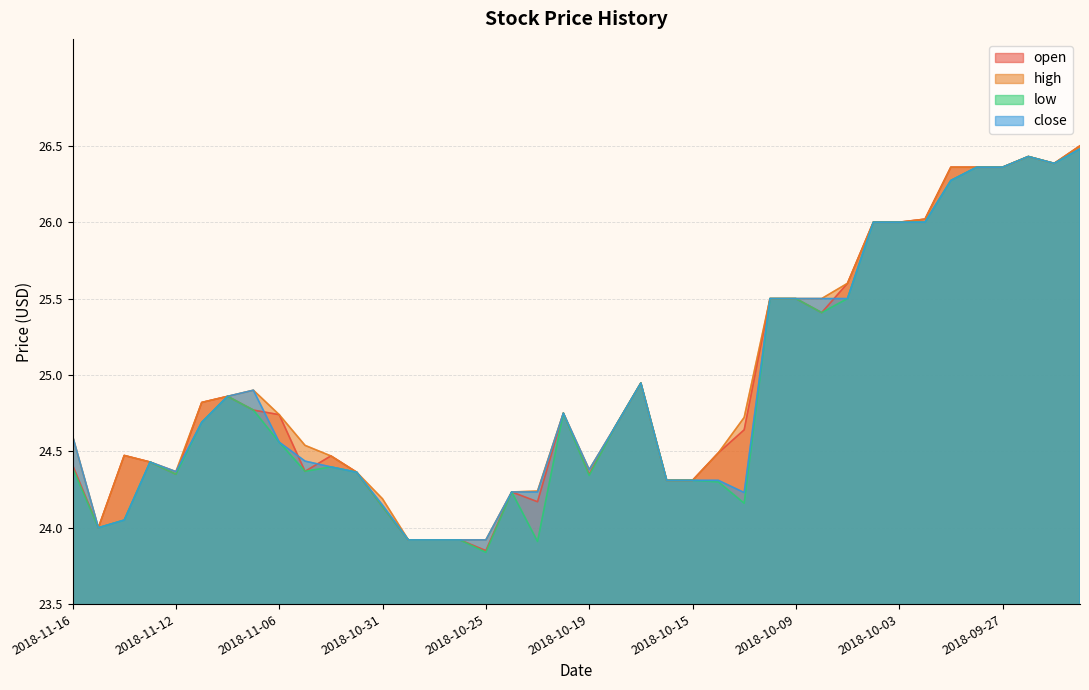

Is it true that close equals 24.4 at 2018-11-01?

True